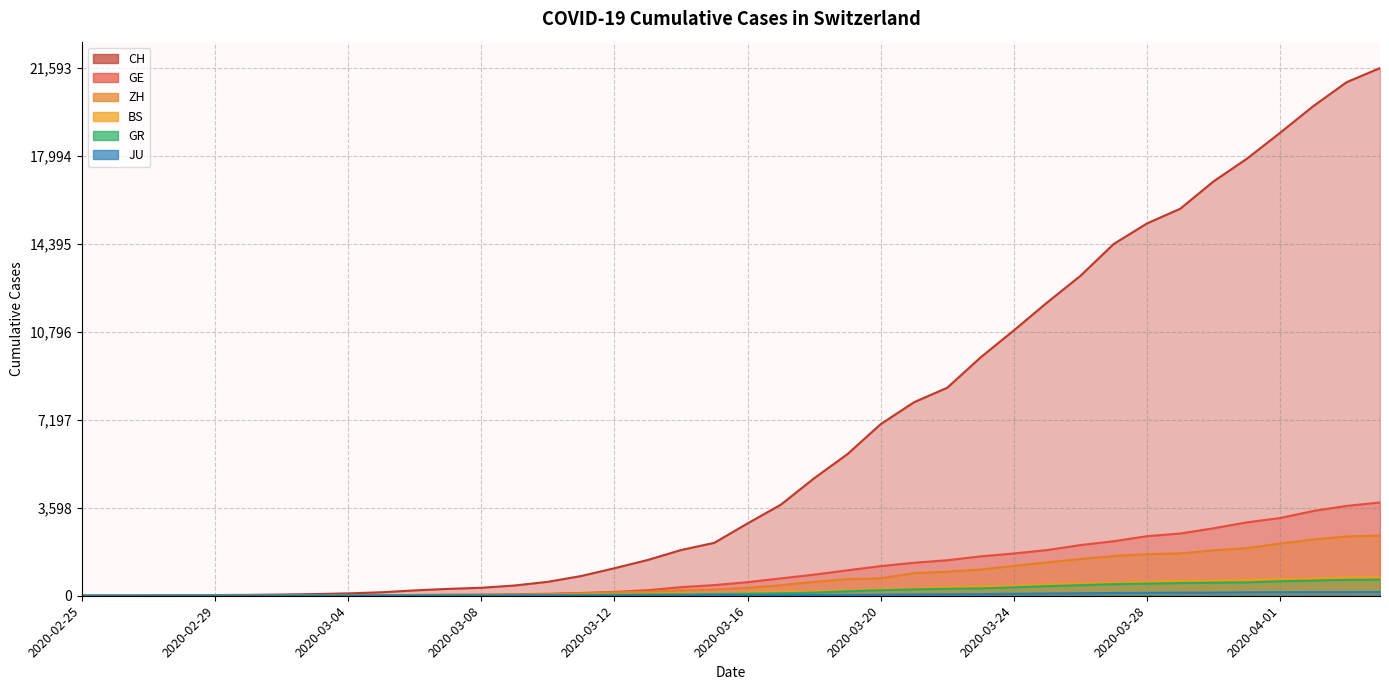

Reading left to right, what are all the values shown in this chart?

CH: 0	4	8	20	30	36	50	69	97	142	219	280	327	419	570	807	1125	1463	1870	2165	2959	3727	4807	5794	7022	7918	8512	9752	10858	12000	13091	14394	15235	15837	16957	17882	18946	20040	21017	21593
GE: 0	1	1	5	9	10	11	14	16	20	30	43	45	60	80	114	155	227	351	435	556	710	863	1041	1212	1350	1453	1611	1729	1870	2073	2231	2436	2547	2761	3003	3180	3469	3678	3816
ZH: 0	0	2	2	6	7	10	13	15	23	29	34	40	49	62	101	140	163	218	250	326	429	568	679	711	925	984	1073	1221	1368	1500	1627	1701	1733	1859	1947	2136	2300	2428	2461
BS: 0	0	1	1	1	1	1	3	3	8	15	21	24	28	33	49	73	92	100	0	143	164	181	220	270	297	356	374	410	462	501	530	569	605	617	653	687	714	754	767
GR: 0	2	2	6	6	6	9	9	12	14	16	17	18	18	22	31	43	53	56	71	84	101	128	182	226	258	284	300	343	393	433	474	495	519	535	547	592	622	649	657
JU: 0	0	1	1	1	1	1	2	2	4	4	5	5	7	7	7	12	17	18	19	25	29	32	36	44	54	61	69	82	92	100	114	119	127	128	140	145	149	149	154